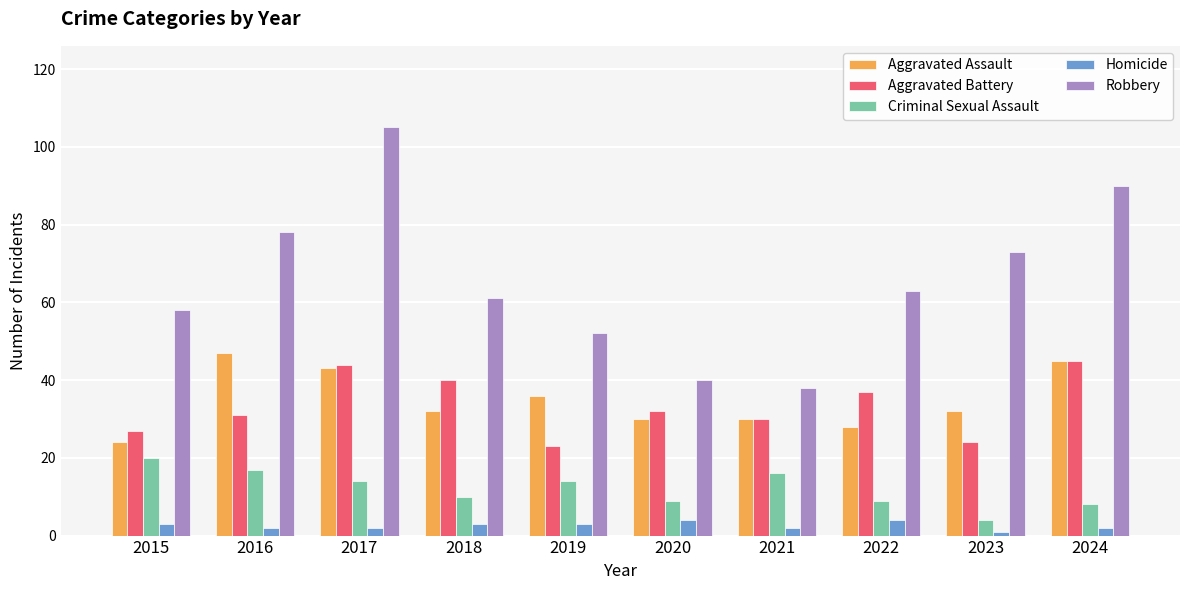

What is the sum of all Robbery values?

658